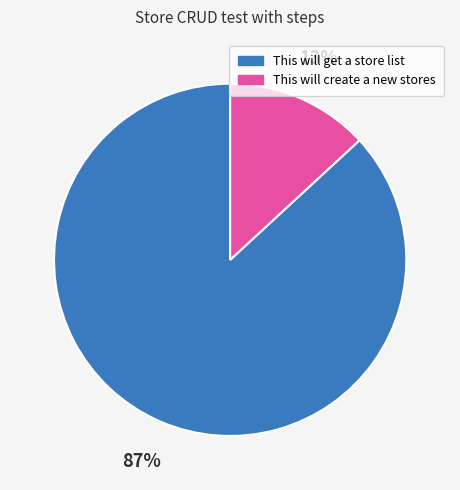

To the nearest percent, what is the average slice percentage?

50%